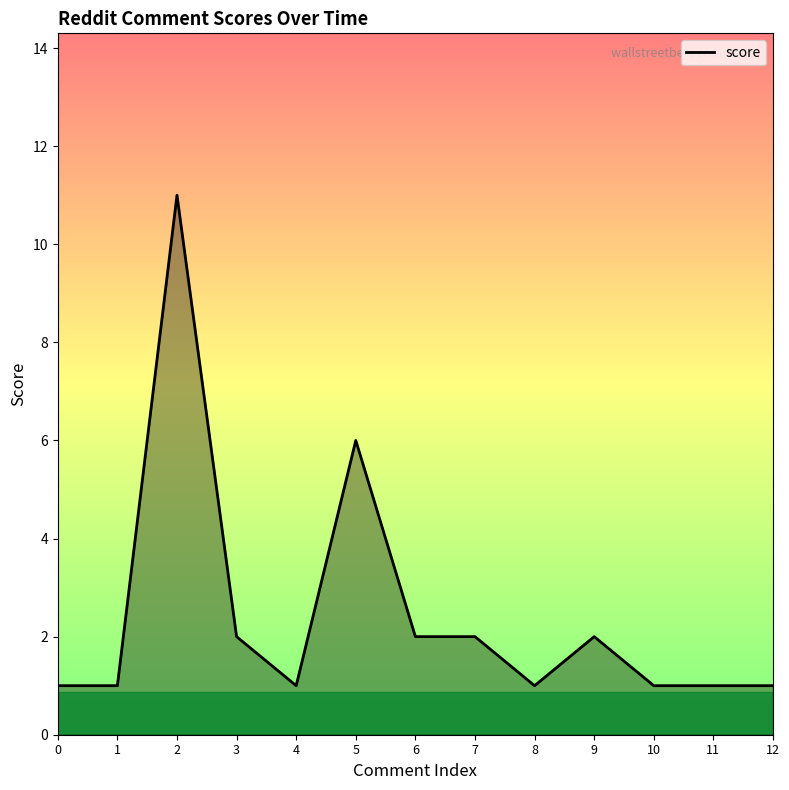

What is the difference between the values at 2 and 0?

10